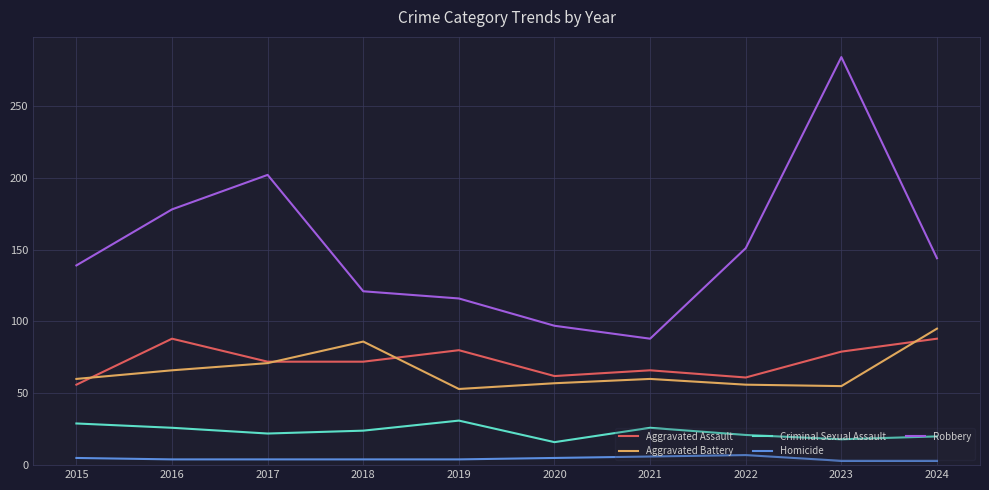

What is the sum of all Aggravated Assault values?

724